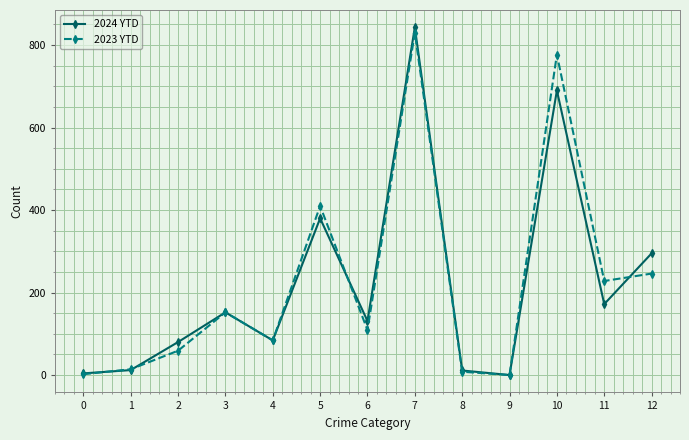

Where is the first local minimum for 2024 YTD?

4